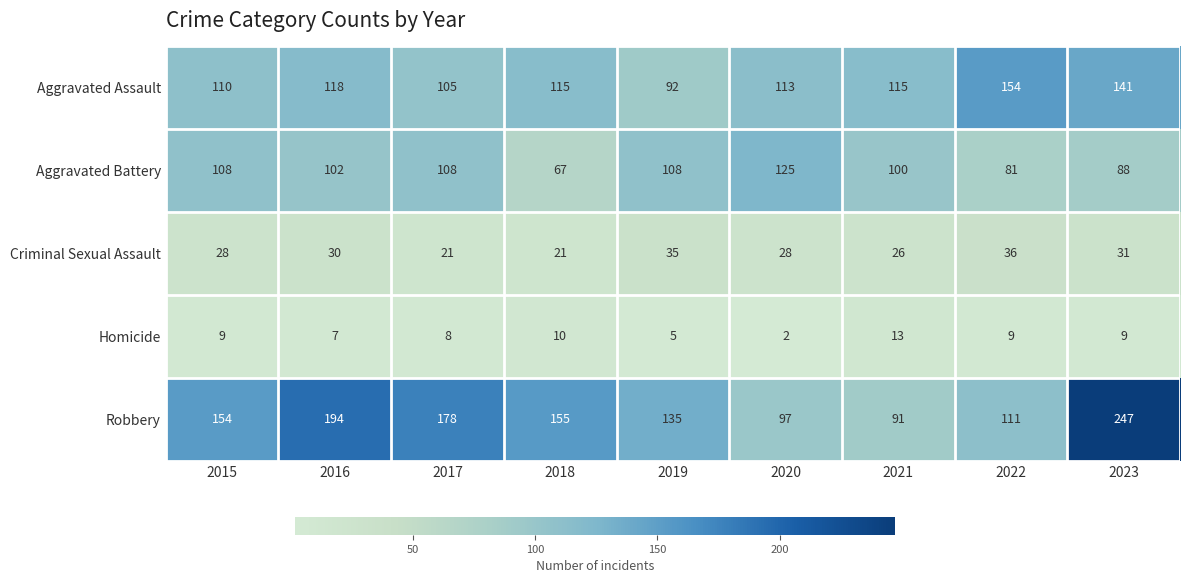

Which series has the widest spread of values?

Robbery